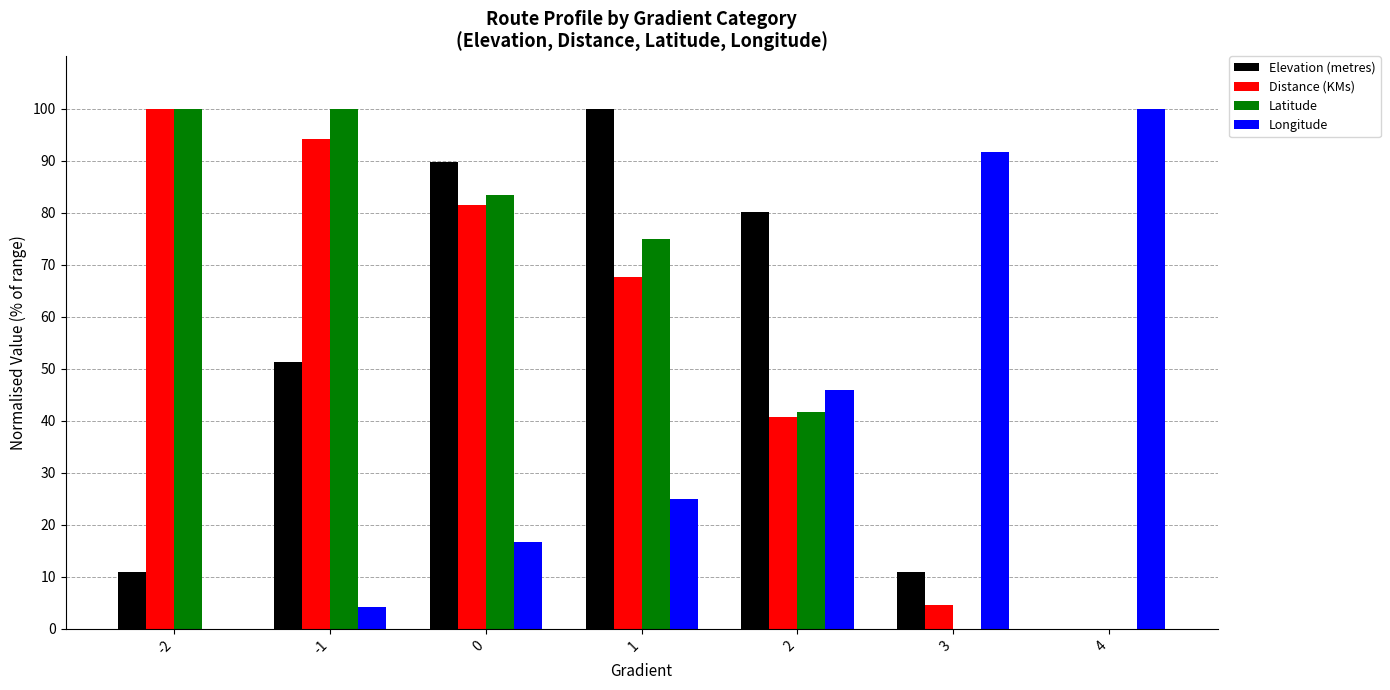

True or false: Elevation (metres) has a value of 37.8 at 1.

False